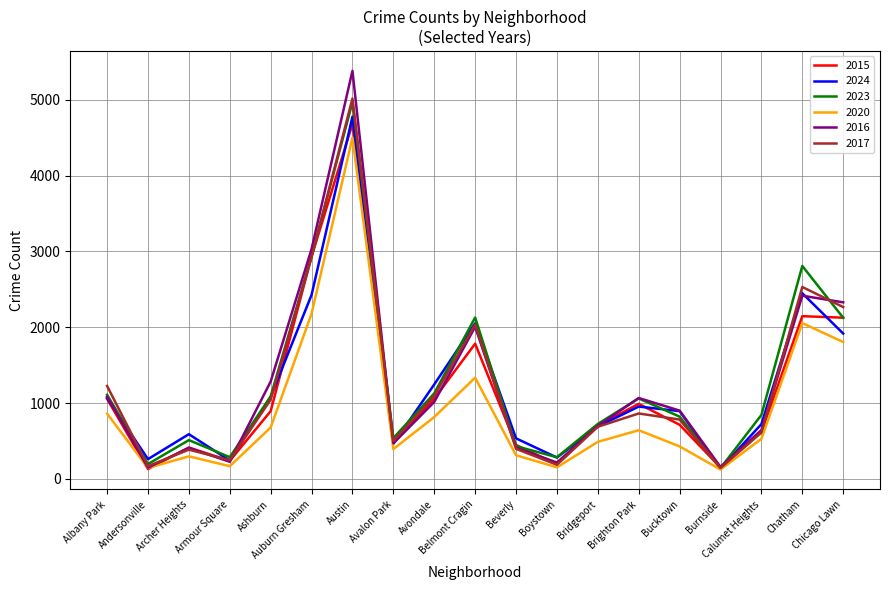

How many interior local valleys does the 2023 series have?

5